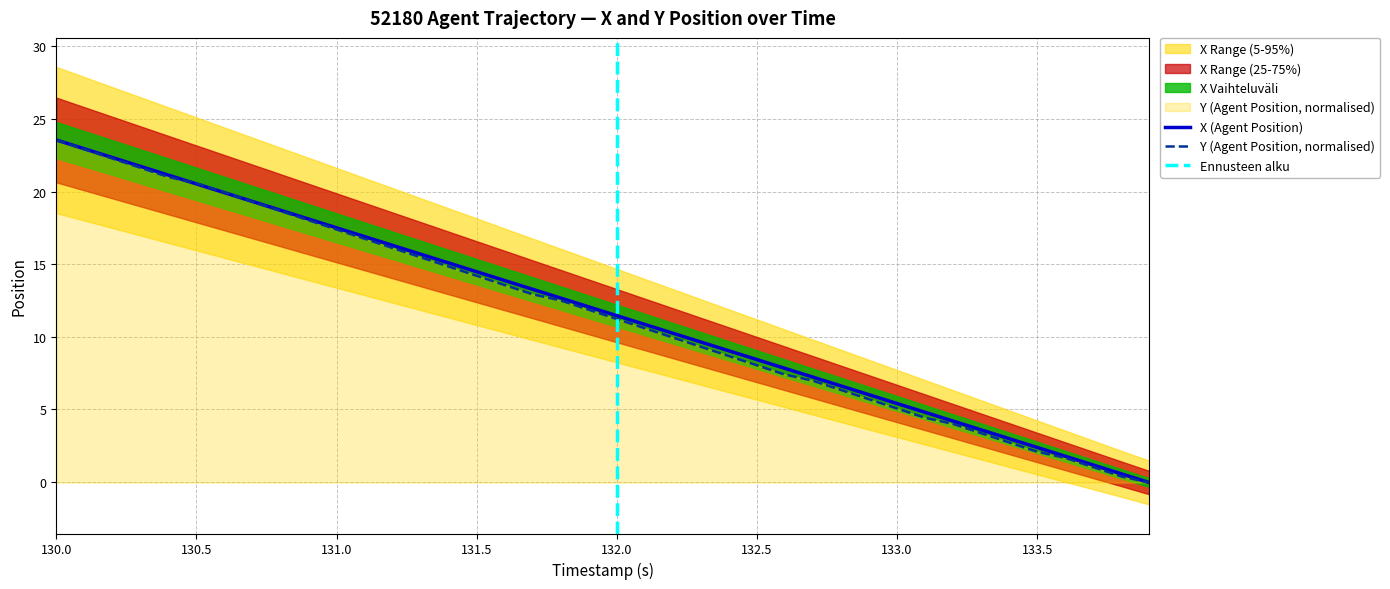

What is the maximum value for Y (Agent Position, normalised)?

23.6